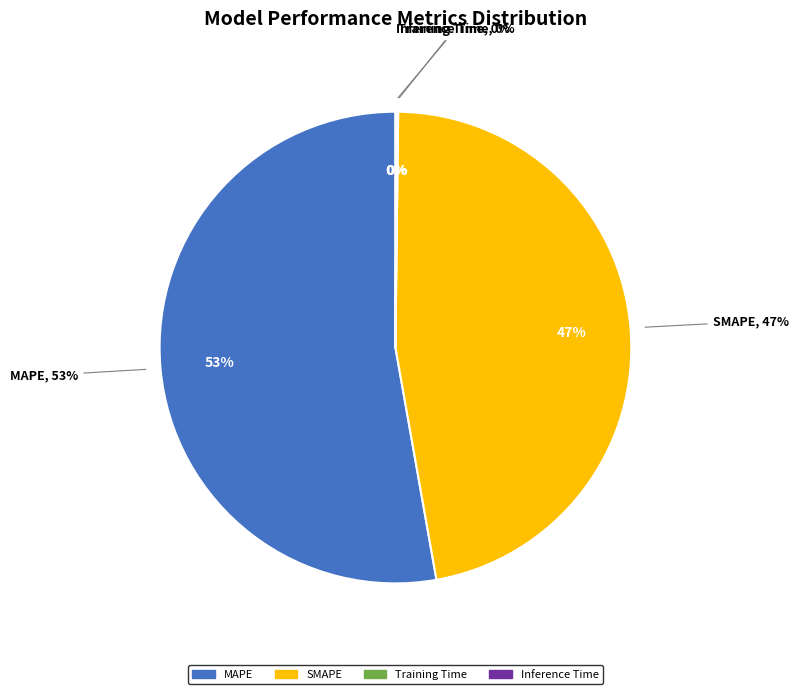

Does Inference Time account for over 50% of the chart?

No